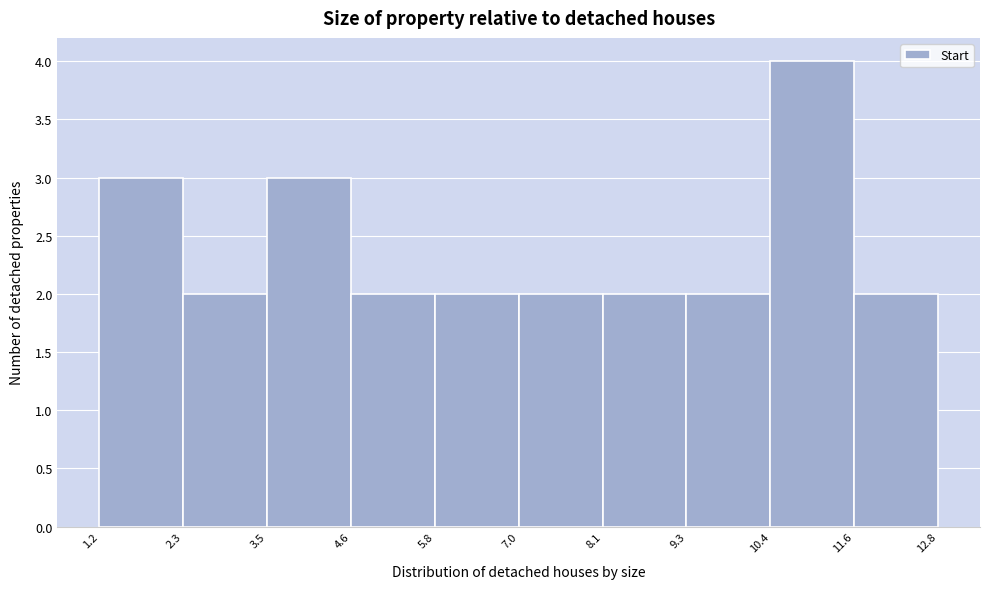

How tall is the bar that spans 2.3 to 3.5 on the x-axis? The values are not printed on the chart, so give them approximately, as read against the axis.

2